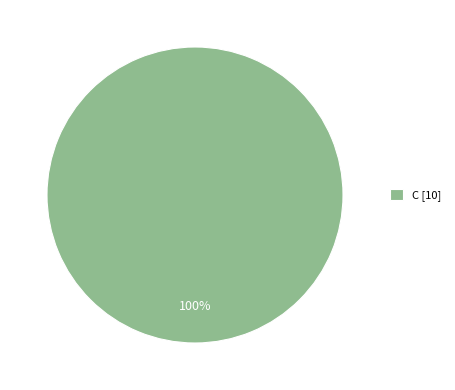

Does any single category account for the majority?

Yes